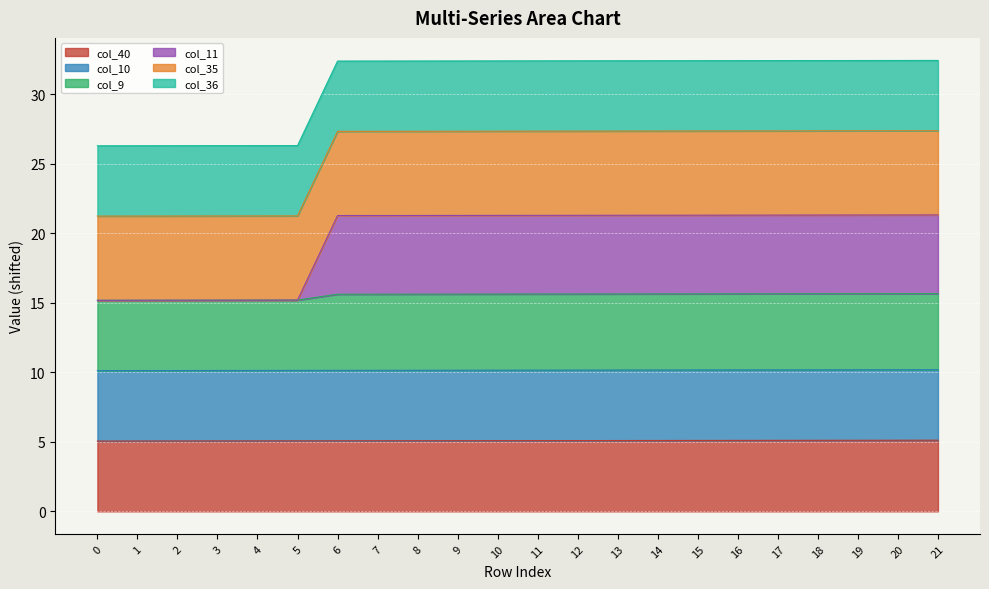

What is the highest value of the col_40 series?

5.1